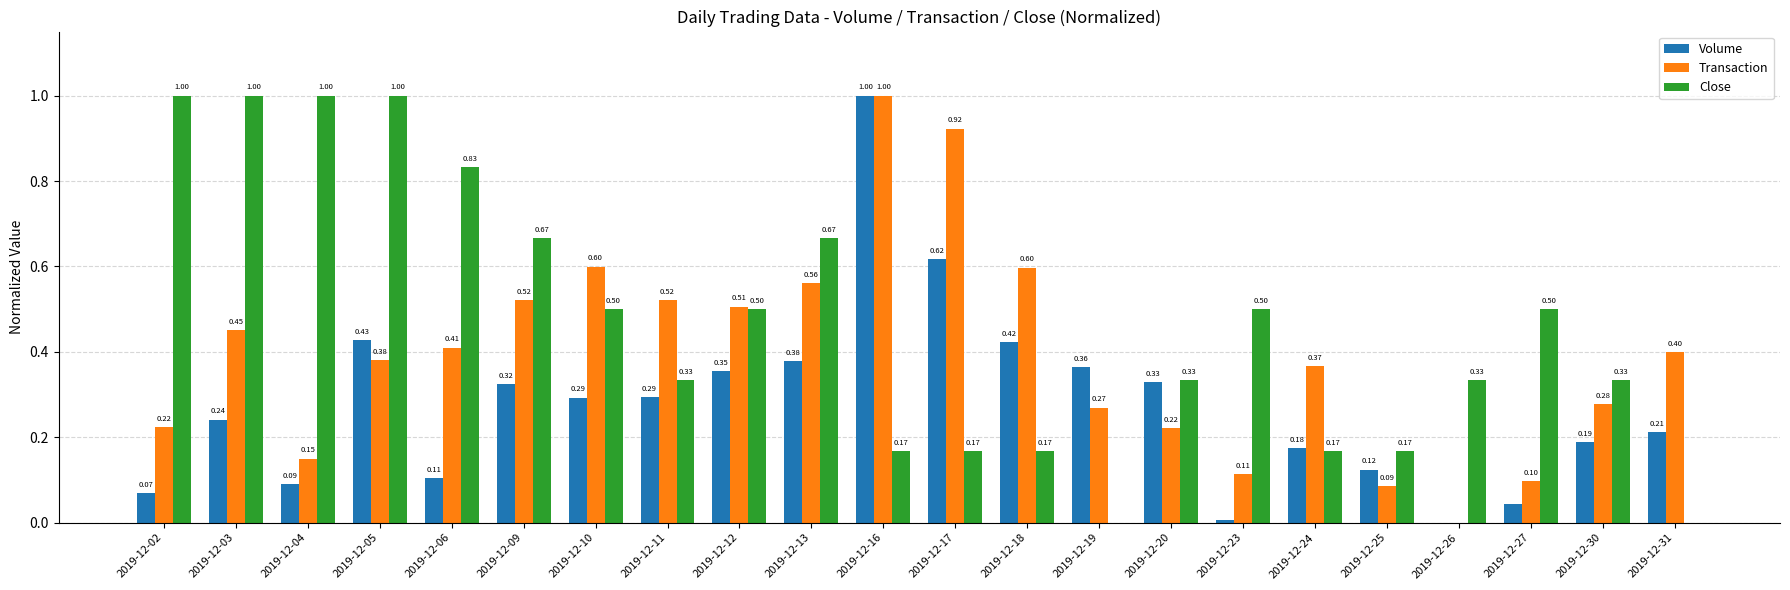

At which category is the sum across all series the highest?

2019-12-16